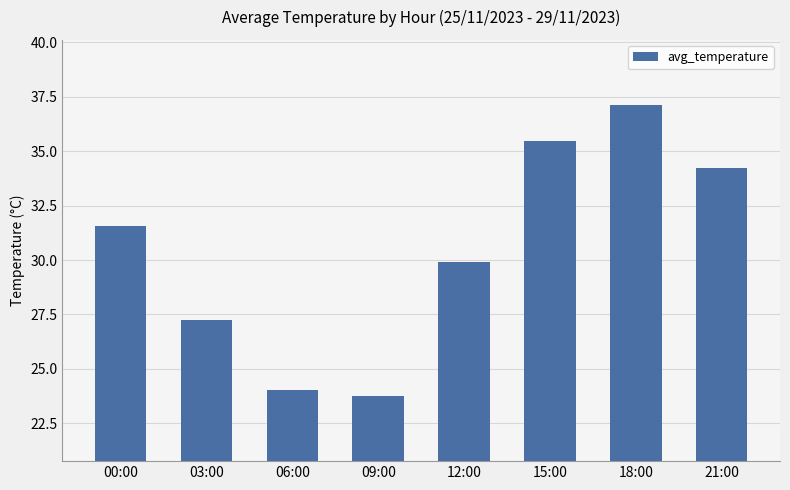

Reading left to right, transcribe all the data shown in this chart.

00:00=31.6	03:00=27.2	06:00=24.0	09:00=23.8	12:00=29.9	15:00=35.5	18:00=37.1	21:00=34.2